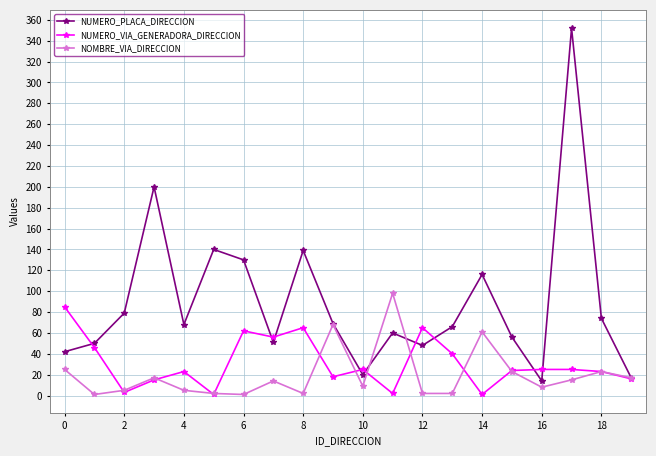

What is the highest value of the NUMERO_PLACA_DIRECCION series?

352